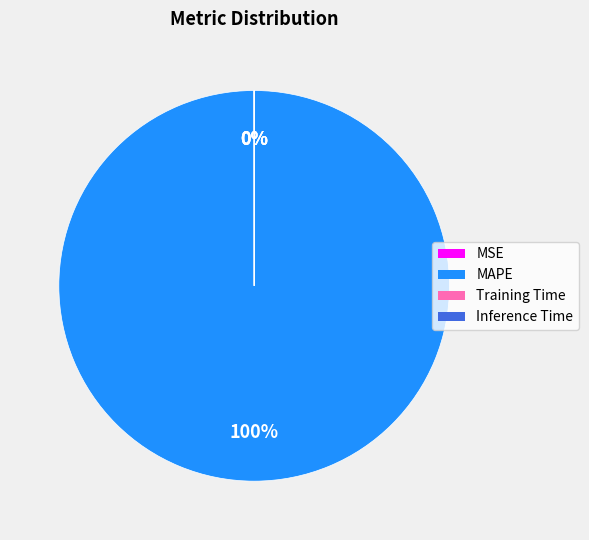

Which category has the biggest portion of the pie?

MAPE